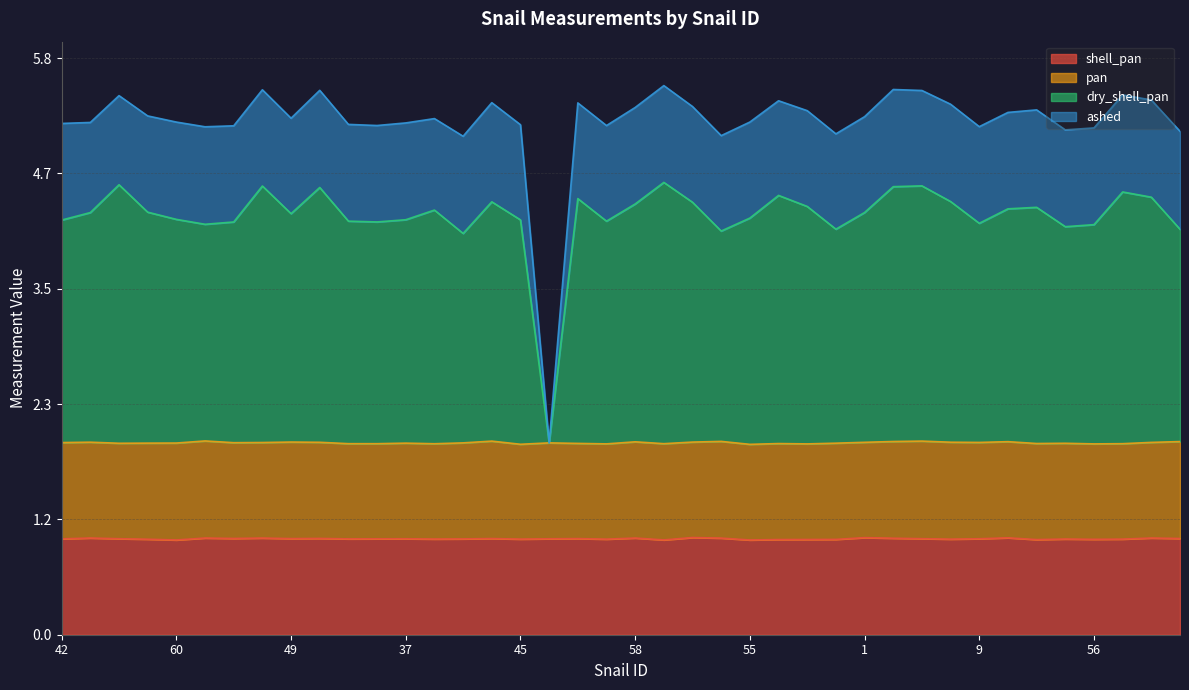

True or false: dry_shell_pan has more than 2 interior local peaks.

True